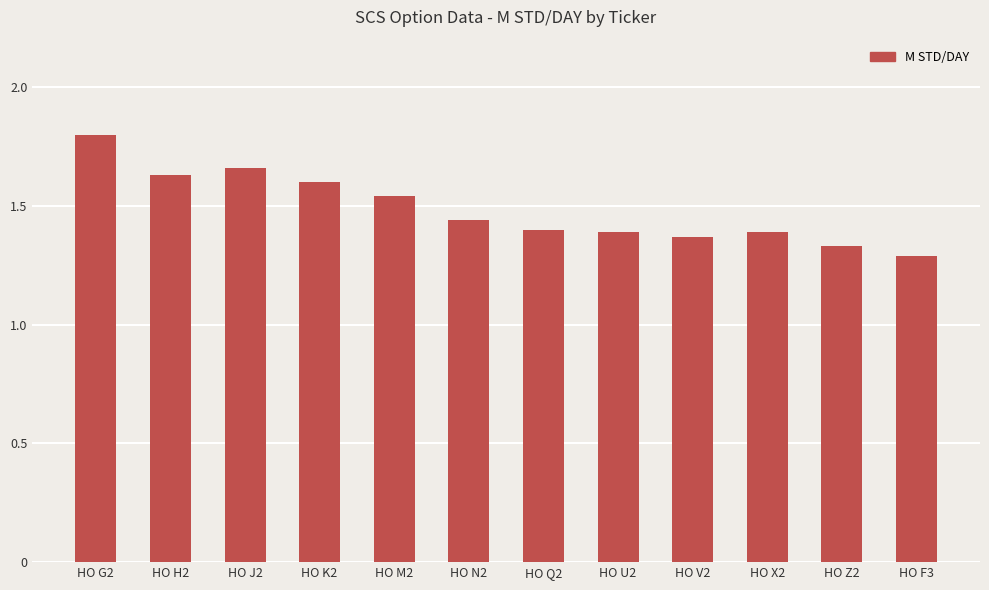

What is the difference between the maximum and minimum values?

0.5